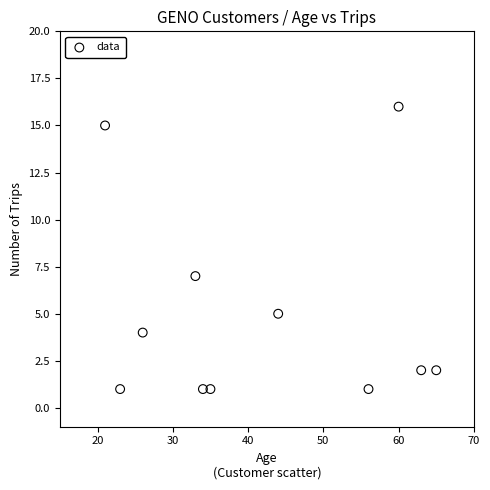

What is the average Y value?

5